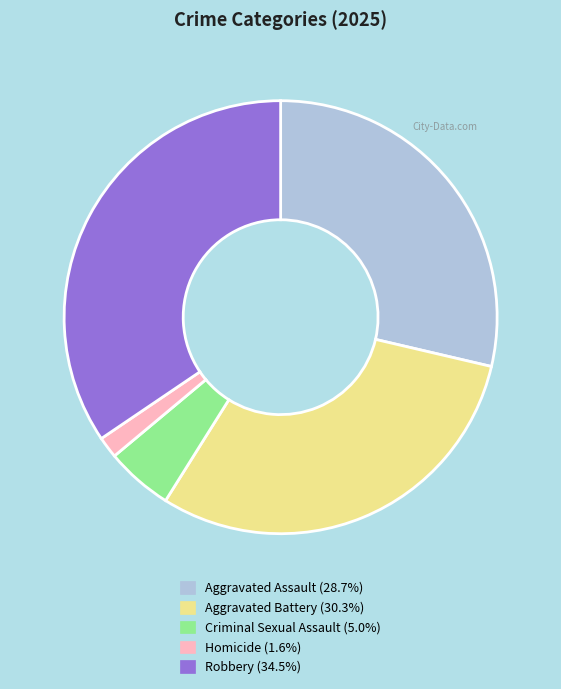

Approximately how many times larger is the value at Aggravated Assault compared to Homicide?

17.9